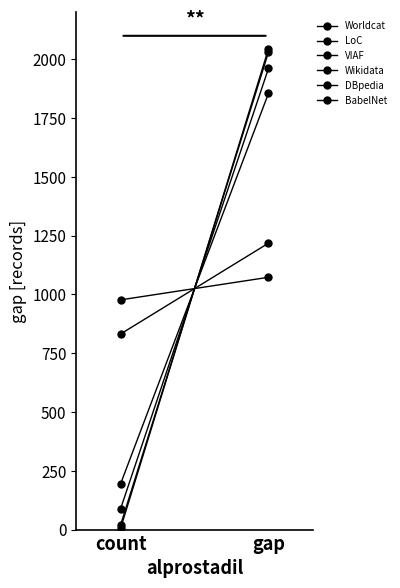

At which category is the sum across all series the highest?

gap